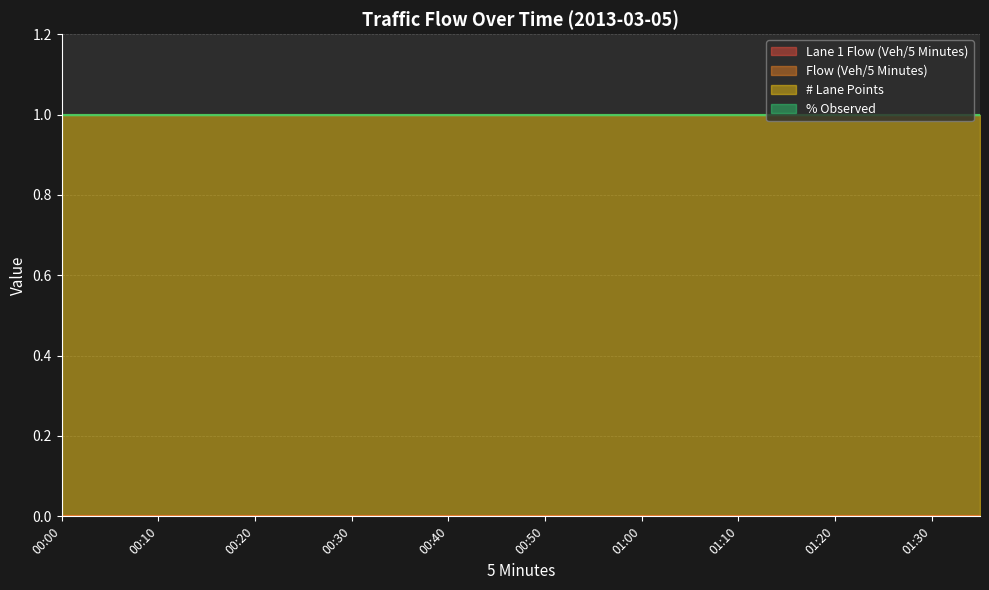

Reading left to right, what are all the values shown in this chart?

Lane 1 Flow (Veh/5 Minutes): 0	0	0	0	0	0	0	0	0	0	0	0	0	0	0	0	0	0	0	0
Flow (Veh/5 Minutes): 0	0	0	0	0	0	0	0	0	0	0	0	0	0	0	0	0	0	0	0
# Lane Points: 1	1	1	1	1	1	1	1	1	1	1	1	1	1	1	1	1	1	1	1
% Observed: 0	0	0	0	0	0	0	0	0	0	0	0	0	0	0	0	0	0	0	0